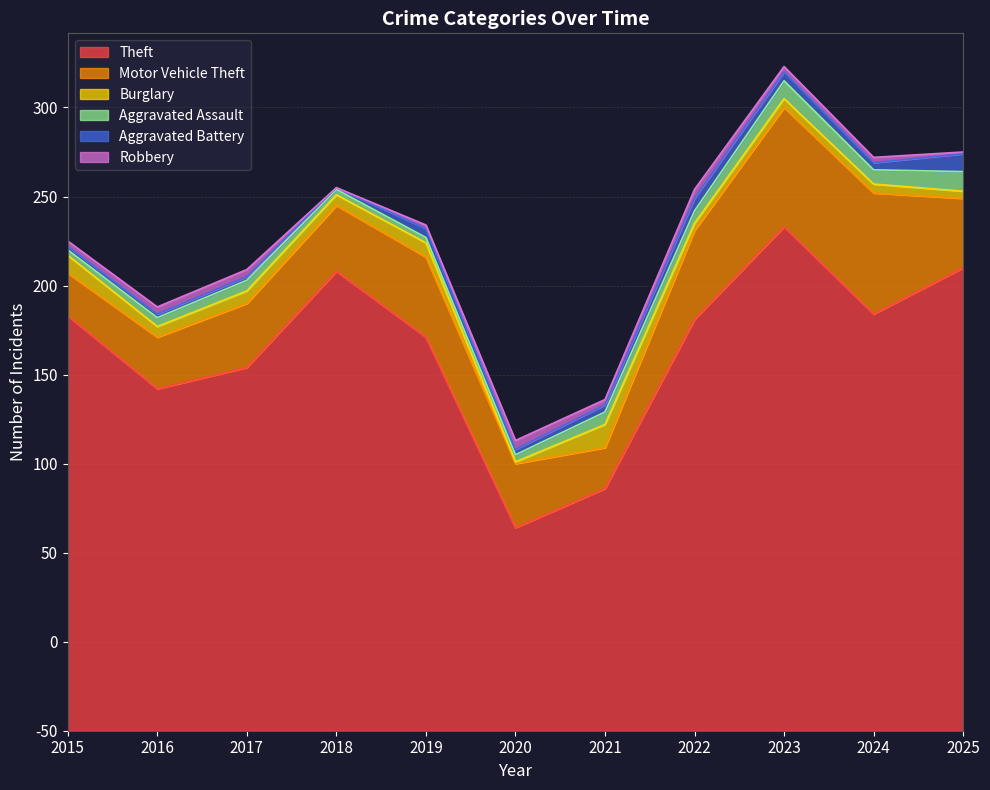

What are all the series names shown in the legend?

Theft, Motor Vehicle Theft, Burglary, Aggravated Assault, Aggravated Battery, Robbery